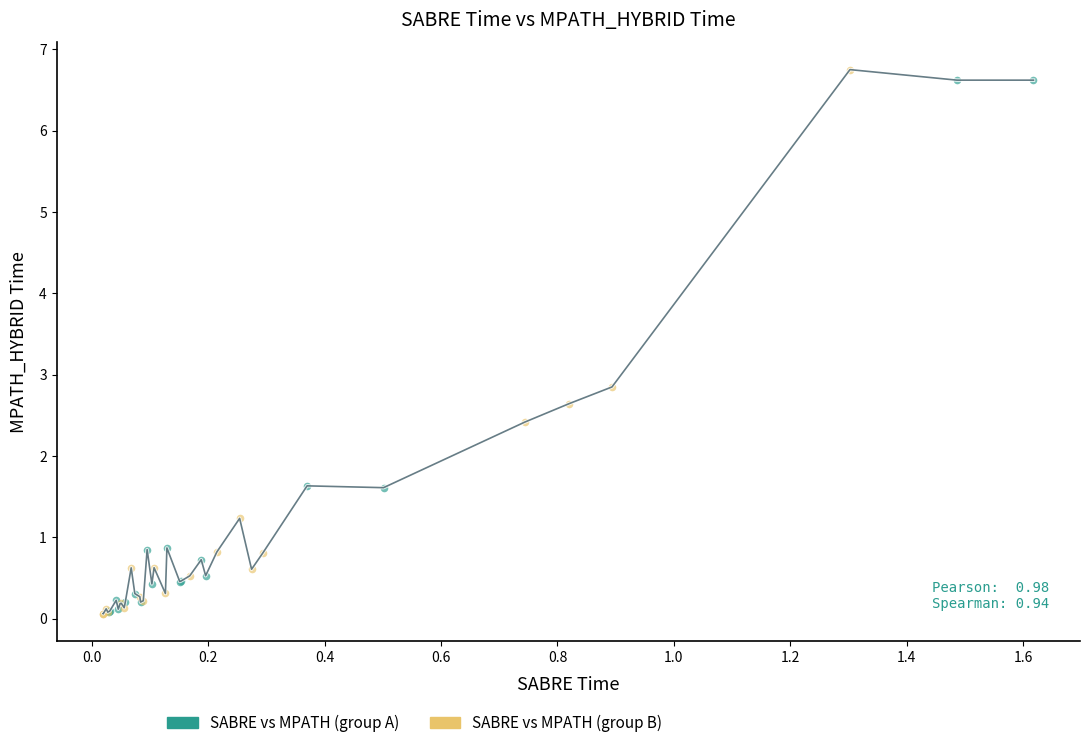

What are all the series names shown in the legend?

SABRE vs MPATH (group A), SABRE vs MPATH (group B)